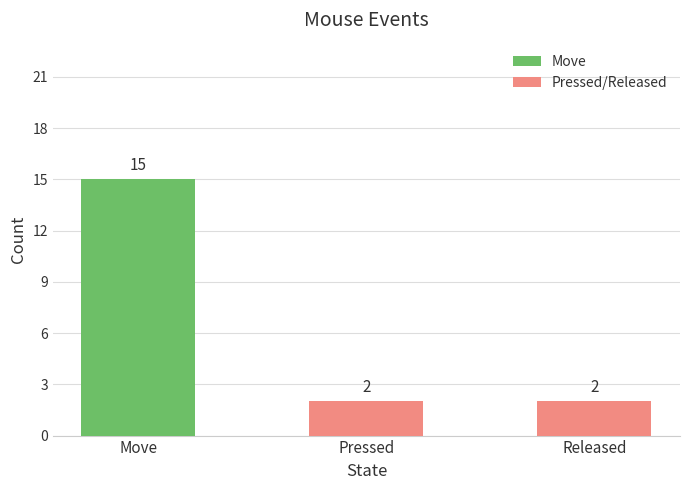

At which category is the sum across all series the highest?

Move